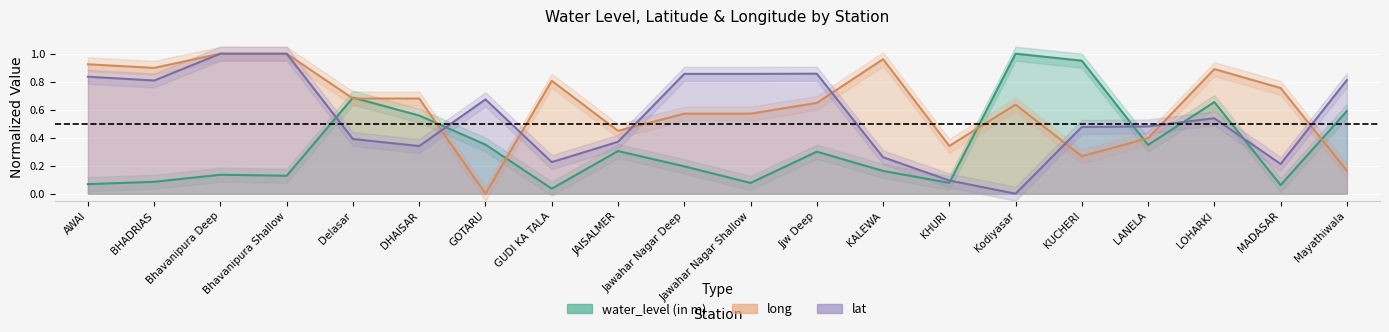

What value does the long series have at GUDI KA TALA?

0.8